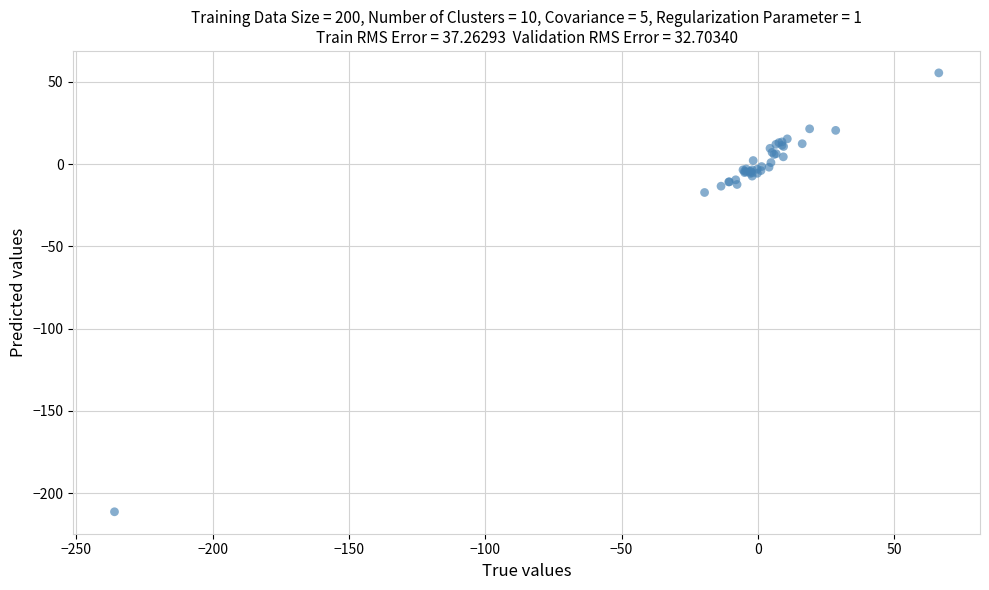

What Y value in the scatter plot is closest to -77?

-17.3